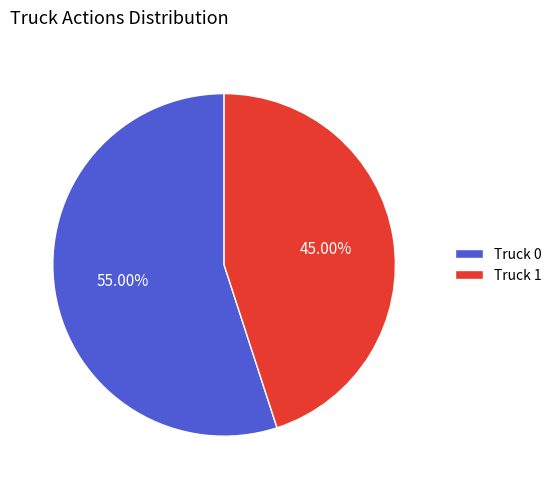

Does any single category account for the majority?

Yes